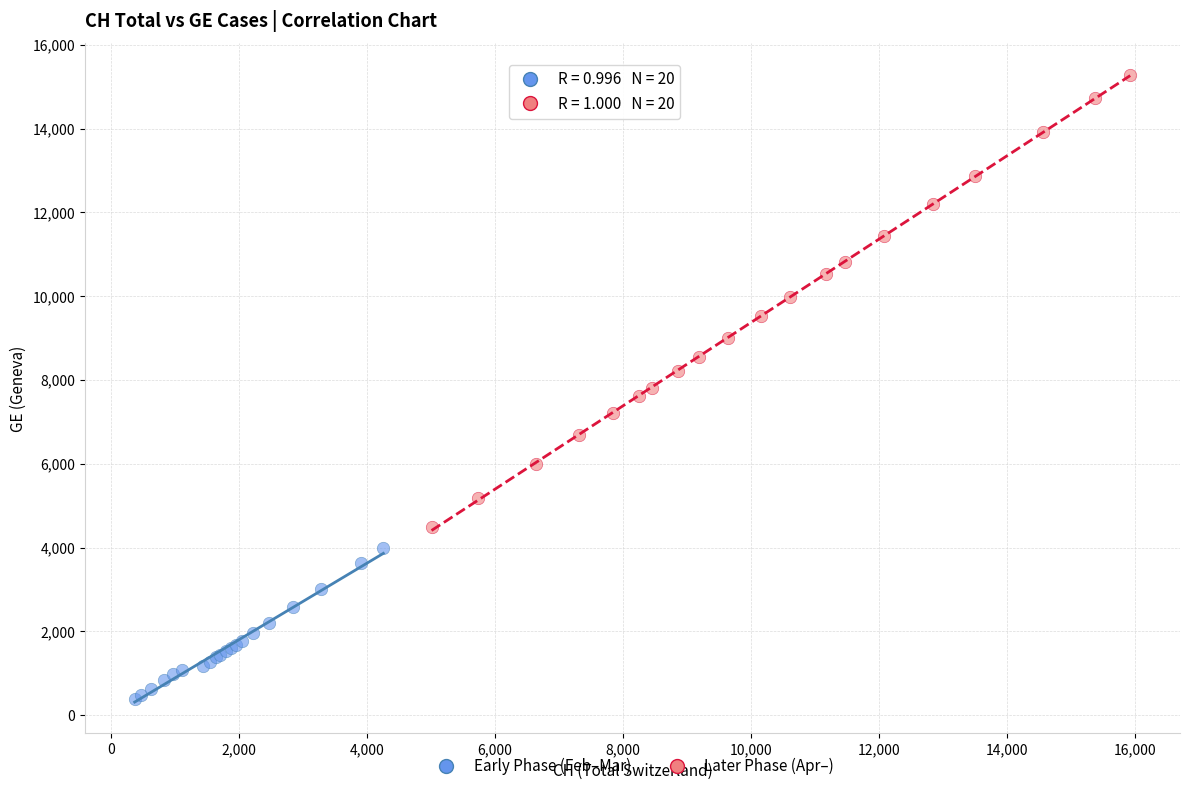

Which series has the widest spread of Y values?

Later Phase (Apr–)